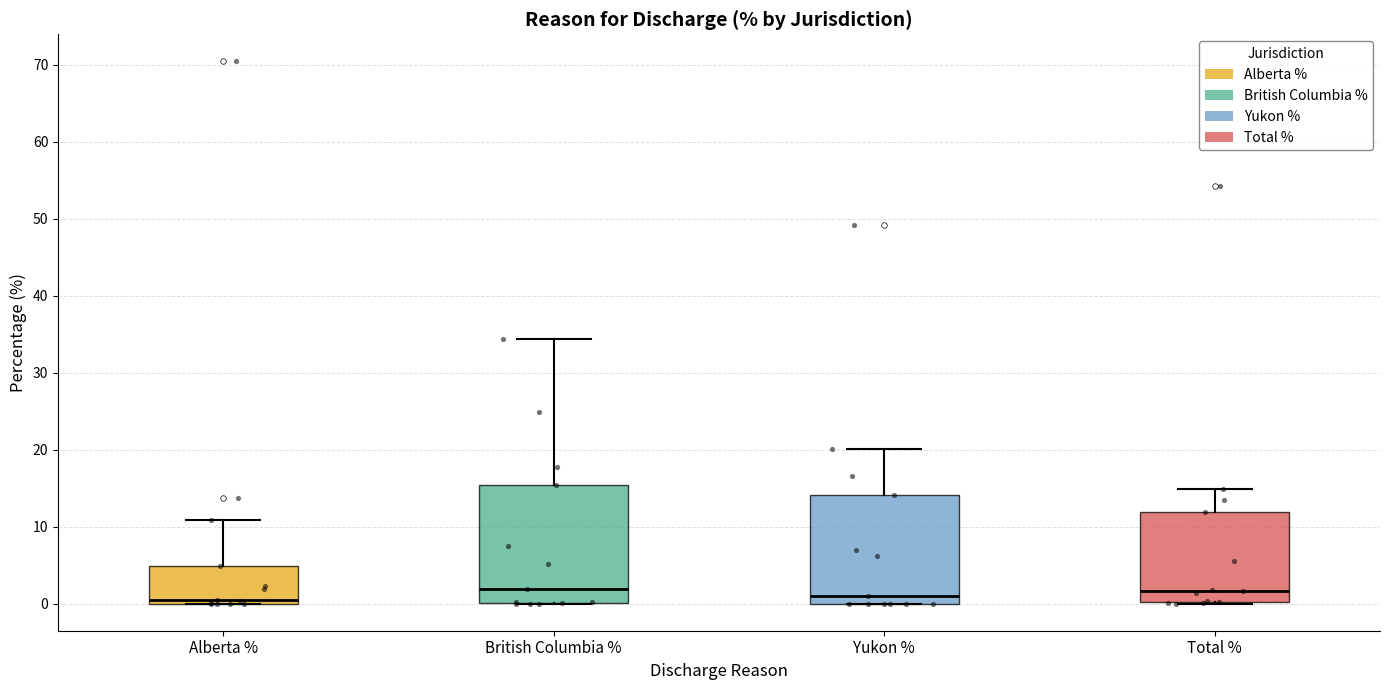

Reading left to right, transcribe this box plot: for each box, give where its median line is, the range the box spans, and where its two whiskers end, as read against the y-axis. The values are not printed on the chart, so give them approximately, as read against the axis.

Alberta %: median 0 (just above the box's lower edge), box 0 to 5, whiskers 0 to 11
British Columbia %: median 2, box 0 to 15, whiskers 0 to 34
Yukon %: median 1, box 0 to 14, whiskers 0 to 20
Total %: median 2, box 0 to 12, whiskers 0 to 15